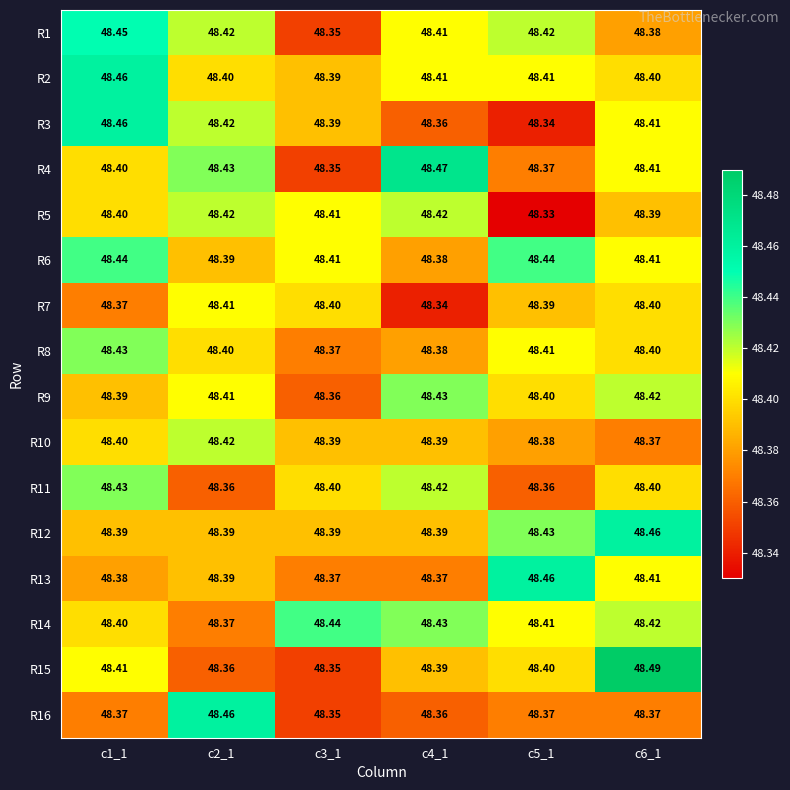

Is the value of R14 at c5_1 greater than the value of R15 at c6_1?

No